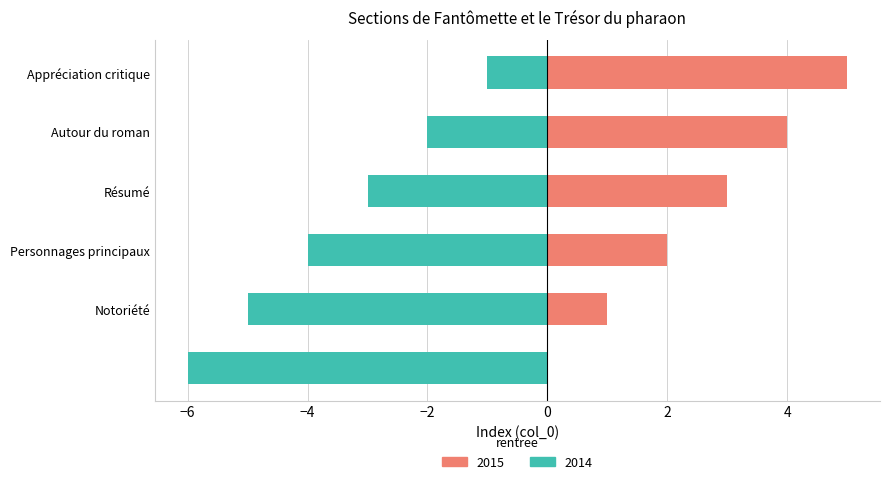

Reading right to left, list all the values displayed in this chart.

2015: 5	4	3	2	1	0
2014: -1	-2	-3	-4	-5	-6